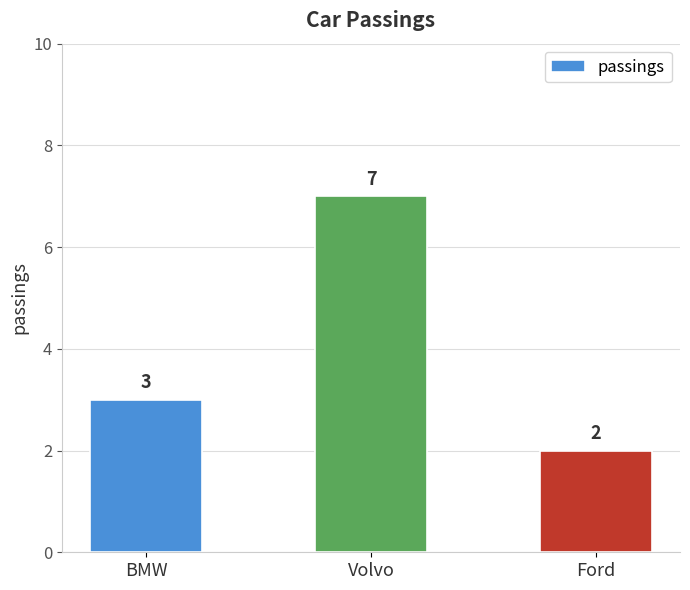

The chart shows a value of 3 at Ford. True or false?

False